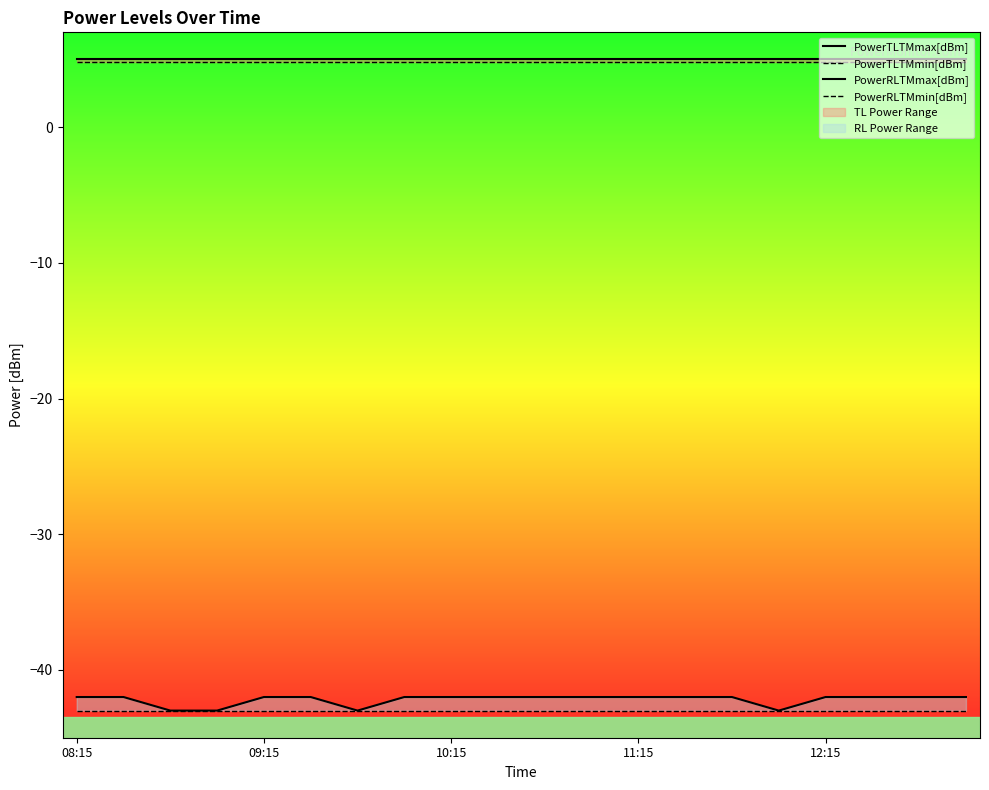

Rank the series by their maximum value, from highest to lowest.

PowerTLTMmax[dBm], PowerTLTMmin[dBm], PowerRLTMmax[dBm], PowerRLTMmin[dBm]